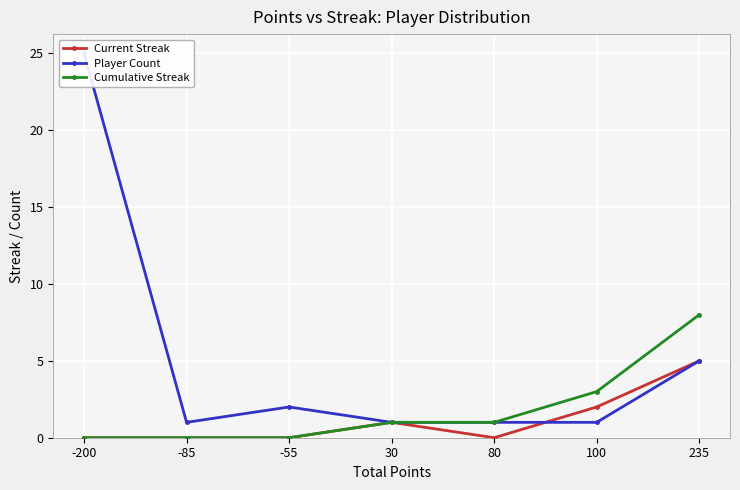

At which category does the chart reach its minimum across all series?

-200